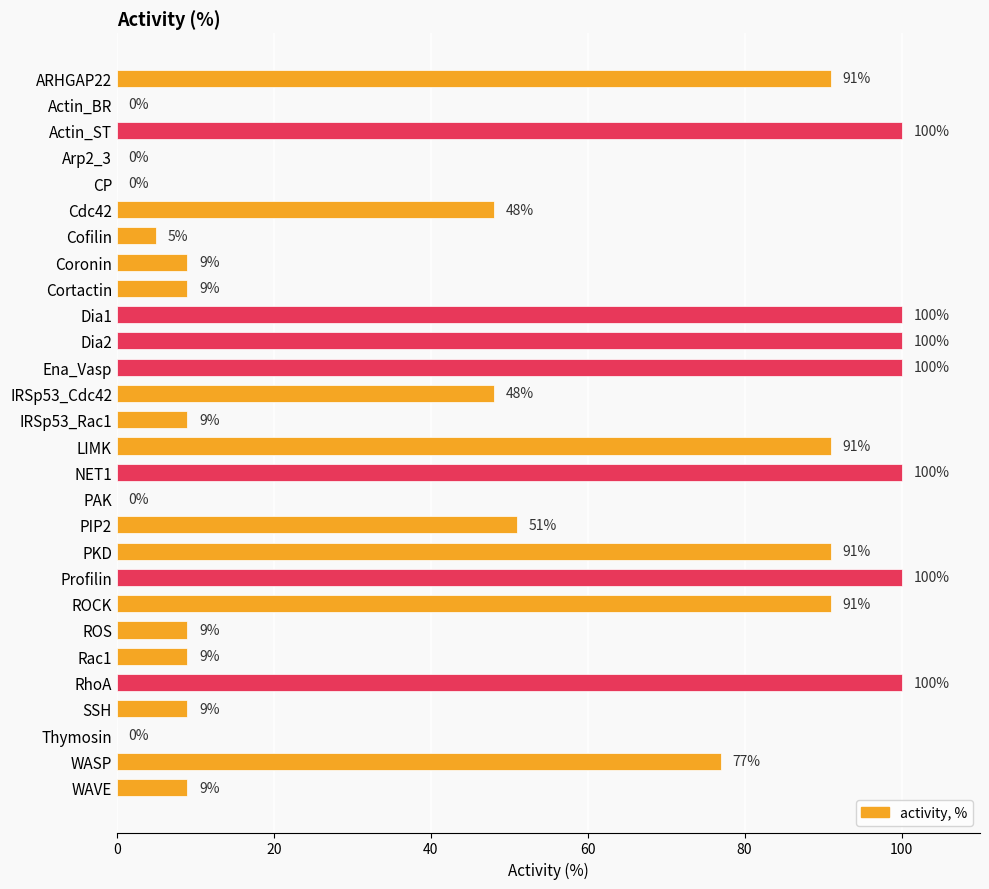

What is the maximum value shown in the chart?

100